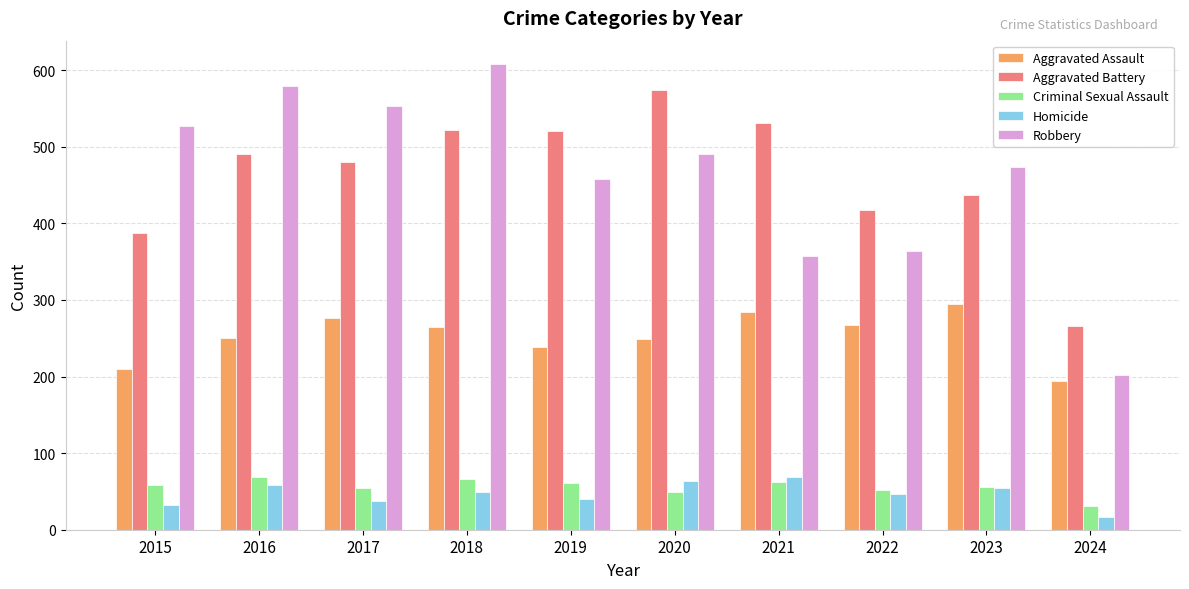

What is the highest value of the Criminal Sexual Assault series?

69